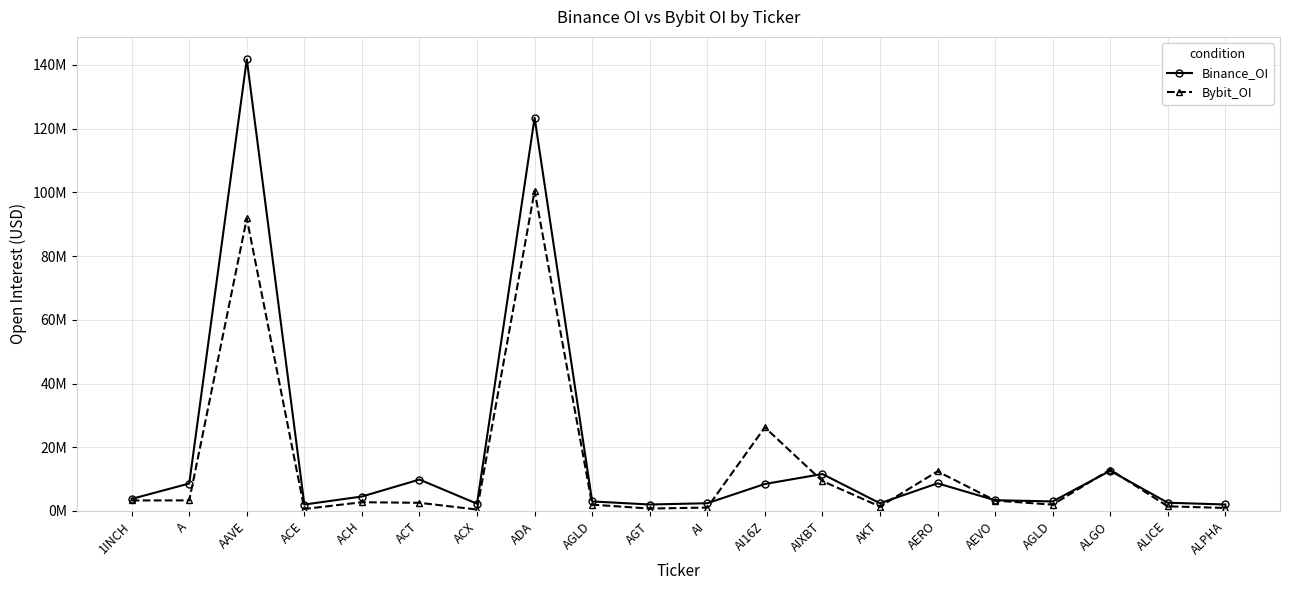

Reading right to left, list all the values displayed in this chart.

Binance_OI: ALPHA=2028597	ALICE=2584803	ALGO=12614625	AGLD=2988774	AEVO=3369933	AERO=8672687	AKT=2407477	AIXBT=11589798	AI16Z=8465177	AI=2422572	AGT=2024375	AGLD=2988774	ADA=123419788	ACX=2267894	ACT=9853304	ACH=4529939	ACE=2019104	AAVE=141737327	A=8614021	1INCH=3786515
Bybit_OI: ALPHA=937934	ALICE=1449279	ALGO=12961467	AGLD=1980441	AEVO=3270650	AERO=12426891	AKT=1385328	AIXBT=9378373	AI16Z=26233572	AI=1065351	AGT=751592	AGLD=1980441	ADA=100513716	ACX=447453	ACT=2555665	ACH=2744888	ACE=618756	AAVE=91827258	A=3316981	1INCH=3298338